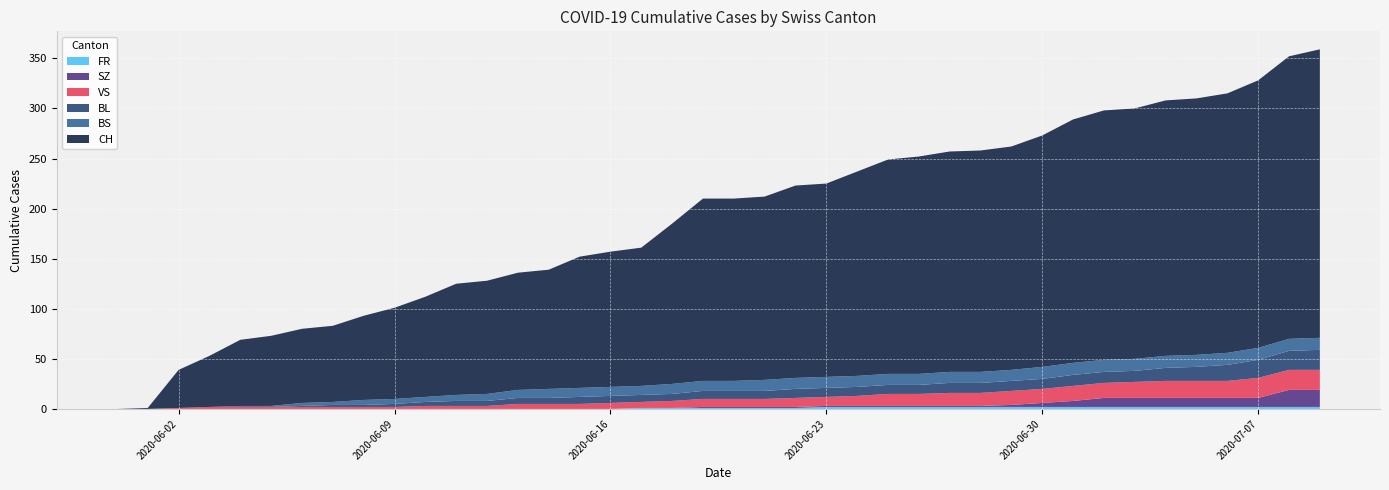

Reading left to right, list all the values displayed in this chart.

CH: 0	1	38	51	66	70	74	76	84	91	100	111	113	117	119	131	135	138	160	182	182	183	192	193	204	214	217	220	221	223	231	243	249	250	255	256	259	267	282	288
BL: 0	0	0	0	0	0	1	2	2	3	4	5	5	6	6	7	7	7	7	8	8	8	9	9	9	9	9	10	10	10	10	11	11	11	13	14	16	18	19	20
BS: 0	0	0	0	1	1	3	3	5	5	5	6	7	8	9	9	9	9	10	10	10	11	11	11	11	11	11	11	11	11	12	12	12	12	12	12	12	12	12	12
SZ: 0	0	0	0	0	0	0	0	0	0	0	0	0	0	0	0	0	0	0	1	1	1	1	1	1	1	1	1	1	2	4	6	9	9	9	9	9	9	17	17
VS: 0	0	1	2	2	2	2	2	2	2	3	3	3	5	5	5	6	6	7	8	8	8	9	9	10	12	12	13	13	14	14	15	15	16	17	17	17	20	20	20
FR: 0	0	0	0	0	0	0	0	0	0	0	0	0	0	0	0	0	1	1	1	1	1	1	2	2	2	2	2	2	2	2	2	2	2	2	2	2	2	2	2